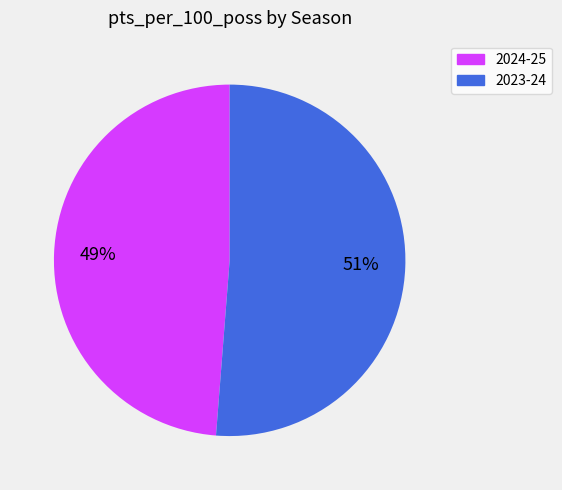

Does any single category account for the majority?

Yes